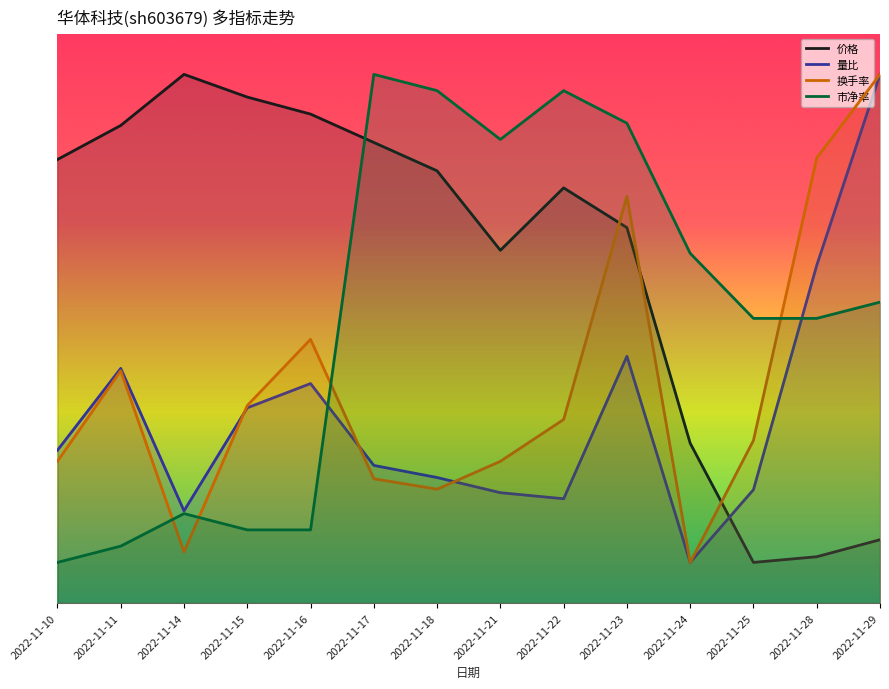

Which label corresponds to the smallest value in the chart?

2022-11-25